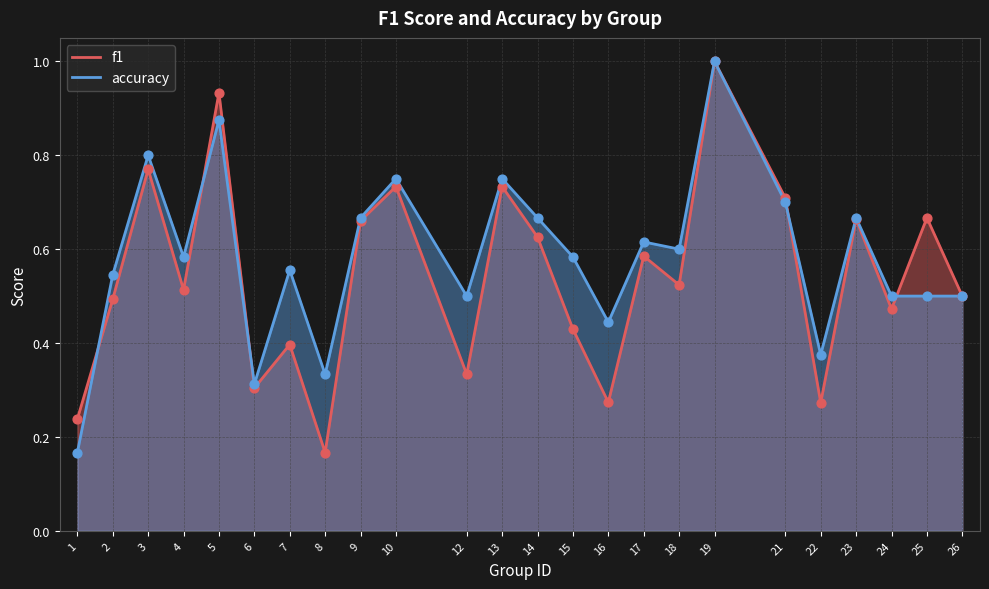

What are all the series names shown in the legend?

f1, accuracy